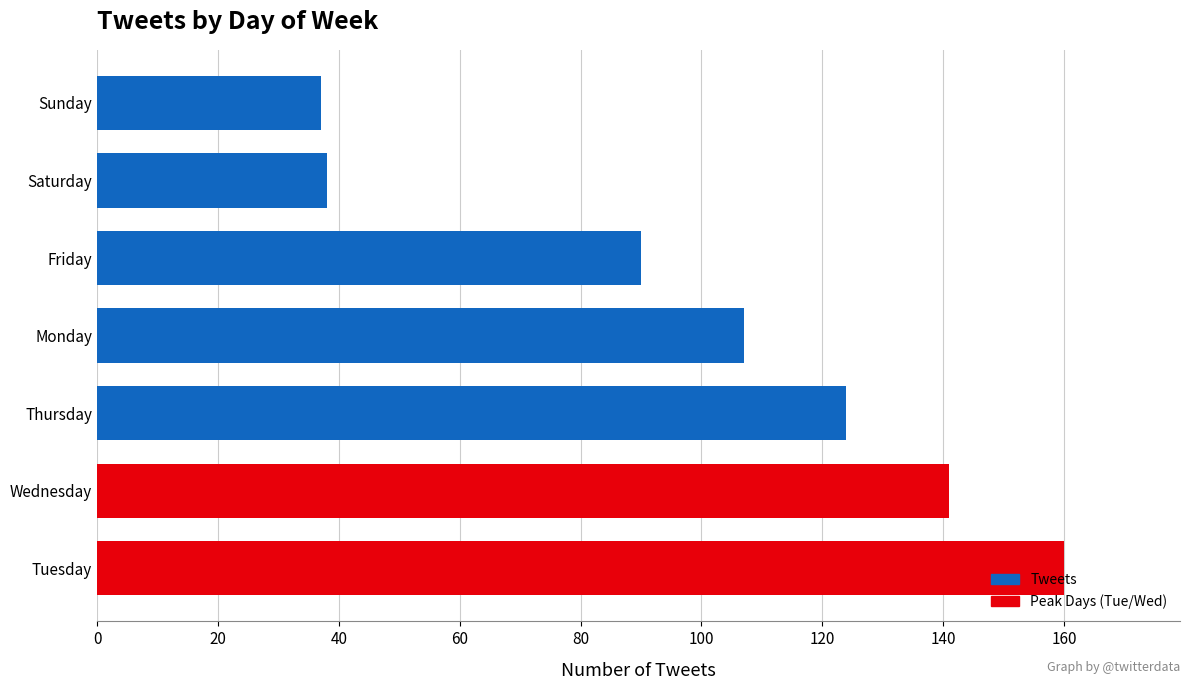

Where is the data nearest to the value 98?

Friday